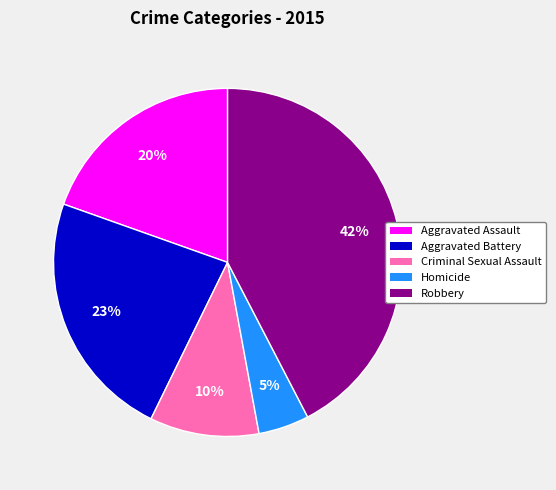

Is it true that Criminal Sexual Assault is 18% of the pie?

False